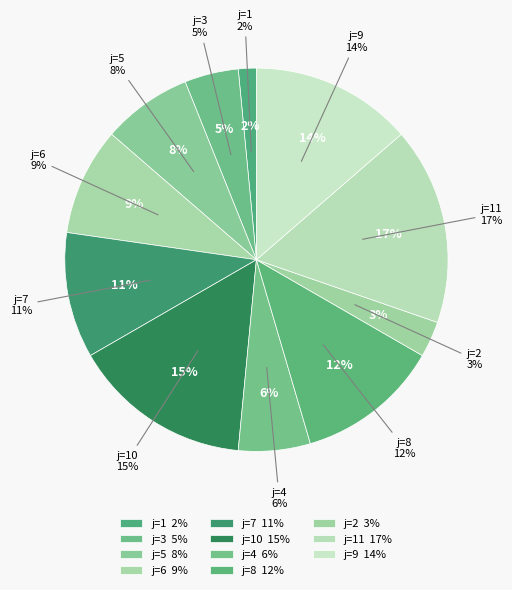

Which slice is the largest?

i=6 (j=11)